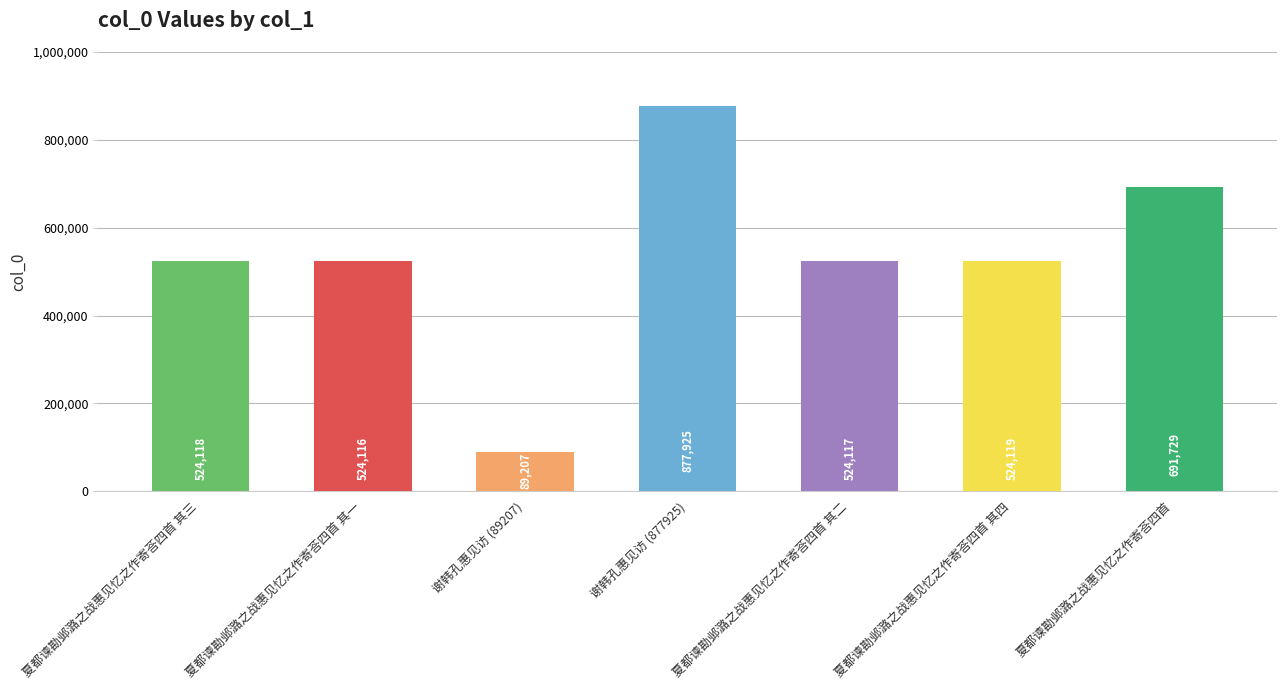

Reading left to right, extract all data points from this chart.

524118	524116	89207	877925	524117	524119	691729